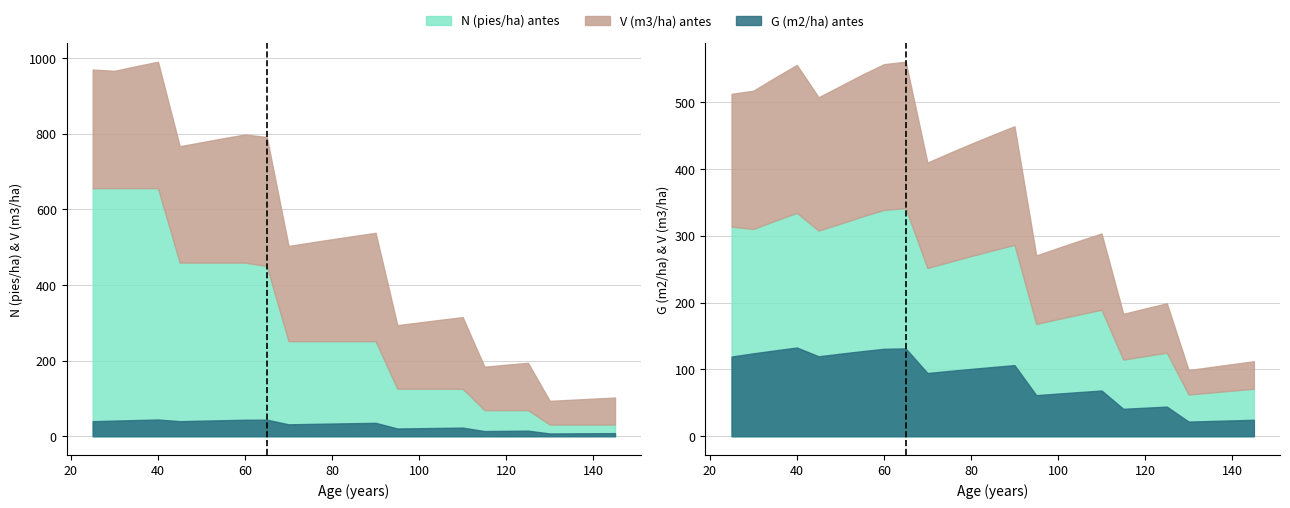

Rank the categories by V (m3/ha) antes value from lowest to highest.

130, 135, 140, 145, 115, 120, 125, 95, 100, 105, 110, 70, 75, 80, 85, 90, 45, 30, 25, 50, 35, 55, 40, 60, 65